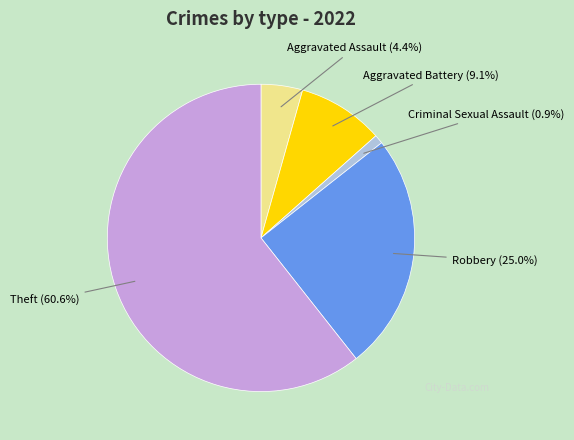

Is there any slice that represents more than half of the pie?

Yes